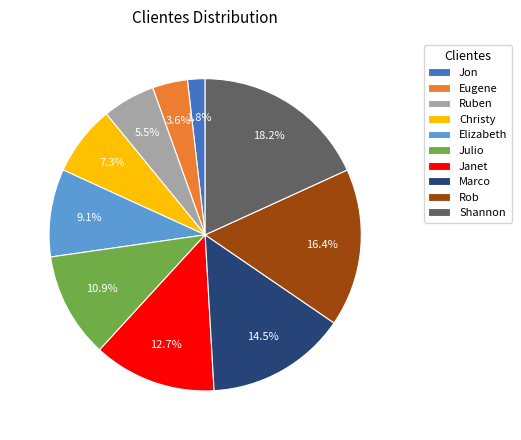

What percentage is the Rob slice, to the nearest percent?

16%